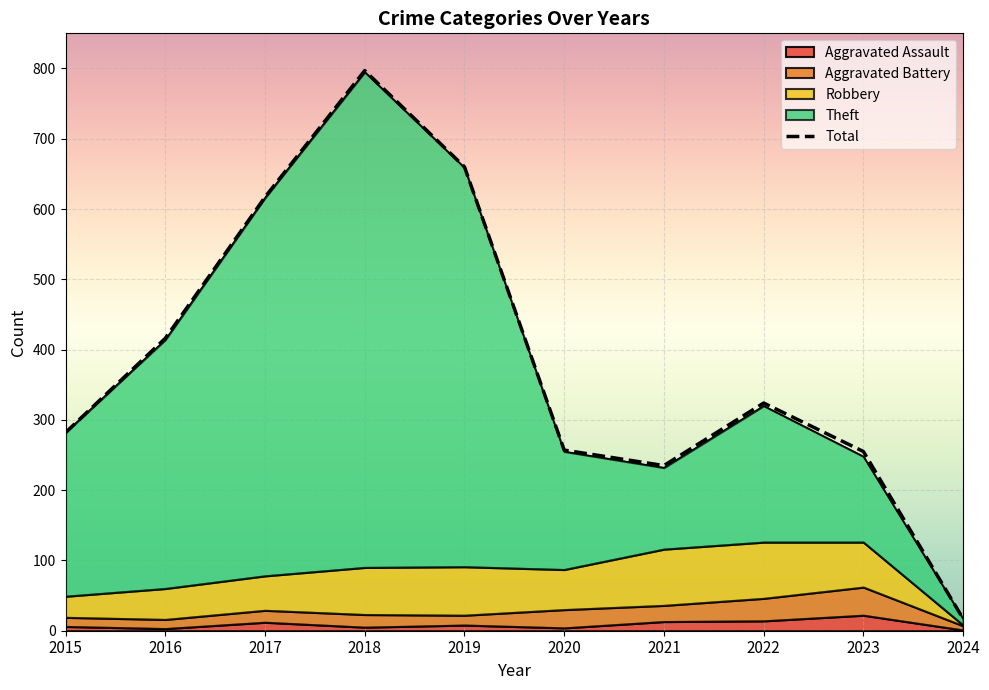

List the labels in order of value, smallest first.

2024, 2021, 2023, 2020, 2015, 2022, 2016, 2017, 2019, 2018